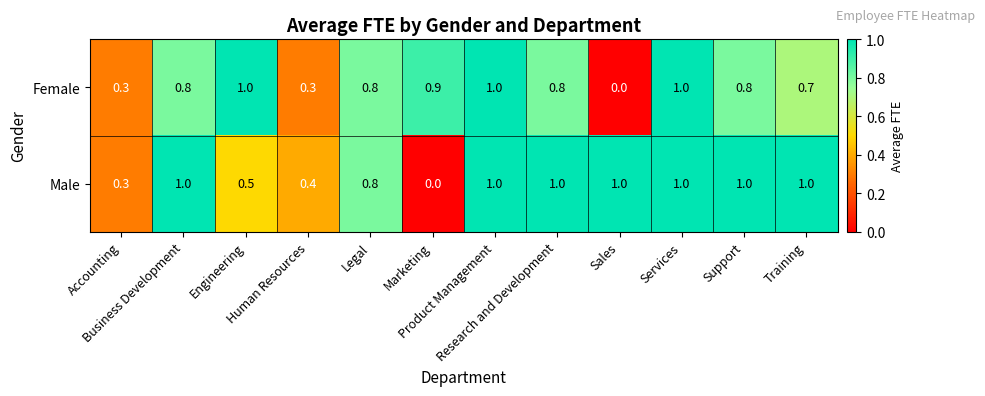

What is the difference between the maximum and minimum values in the Female series?

1.0